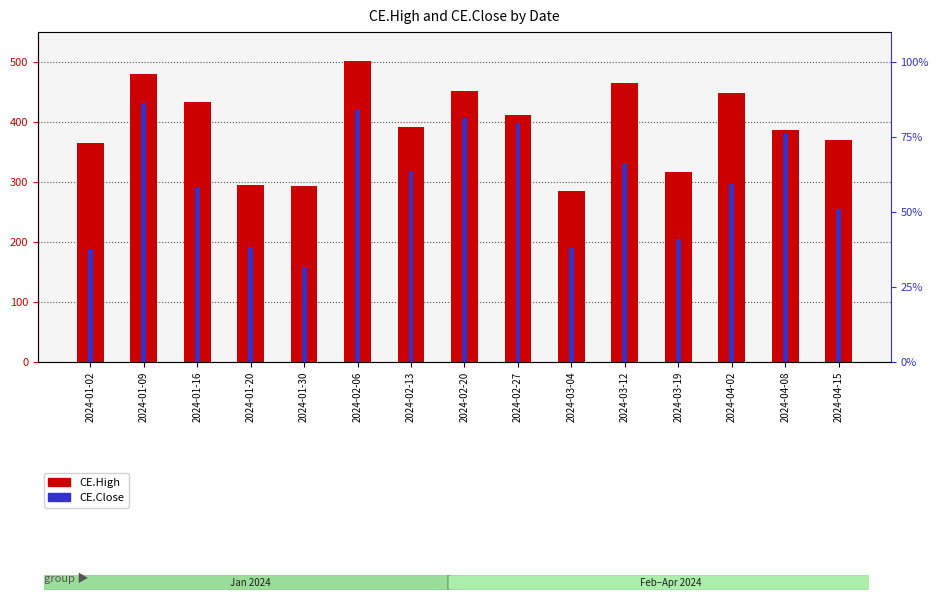

Is it true that CE.High equals 219.2 at 2024-04-08?

False